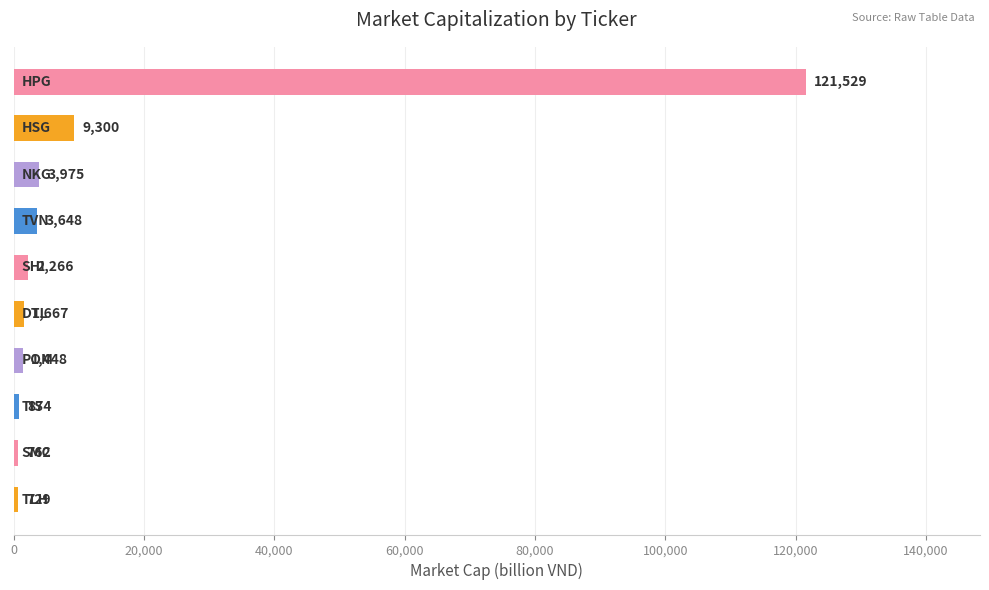

Reading bottom to top, extract all data points from this chart.

729	762	874	1448	1667	2266	3648	3975	9300	121529